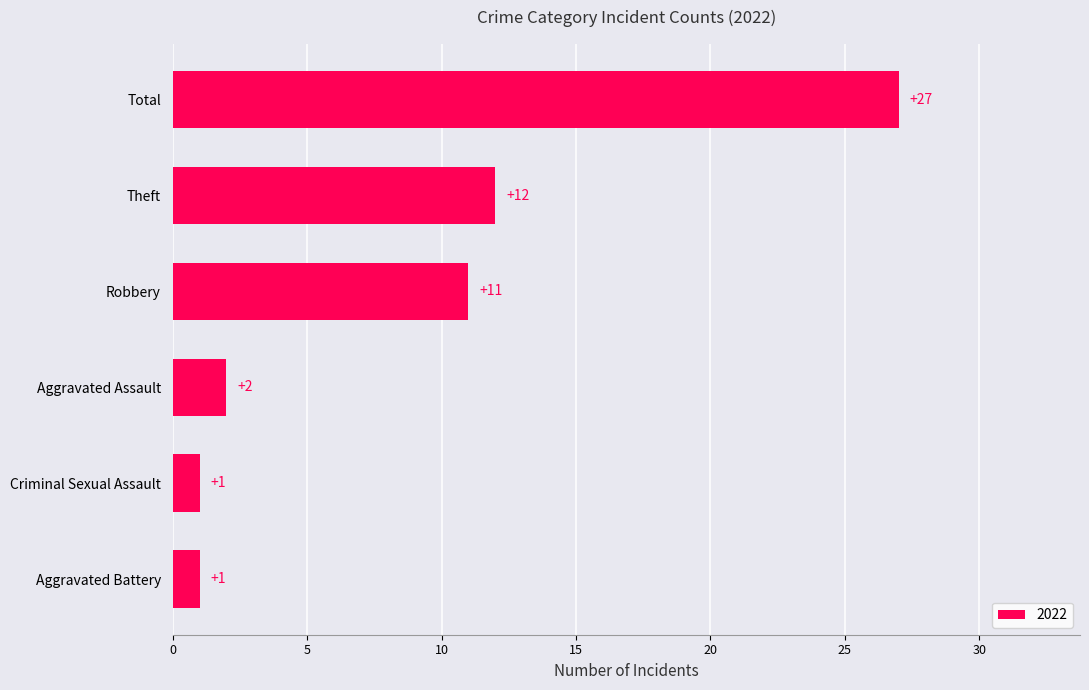

Read the value at Robbery, to the nearest 10.

10